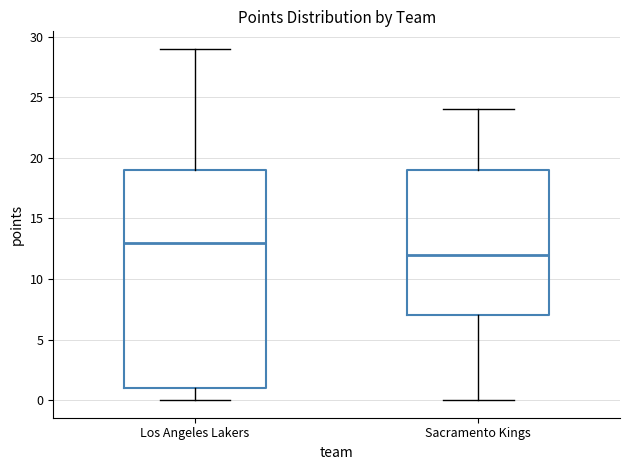

Reading left to right, transcribe this box plot: for each box, give where its median line is, the range the box spans, and where its two whiskers end, as read against the y-axis. The values are not printed on the chart, so give them approximately, as read against the axis.

Los Angeles Lakers: median 13, box 1 to 19, whiskers 0 to 29
Sacramento Kings: median 12, box 7 to 19, whiskers 0 to 24